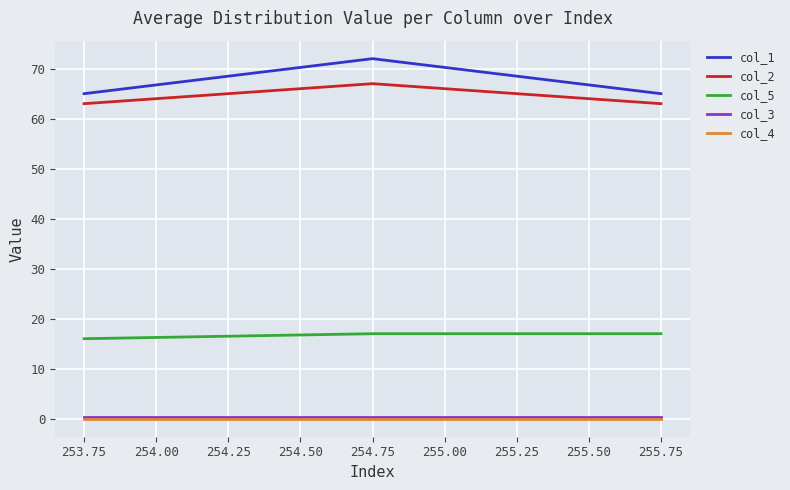

Which series has the largest range (max minus min)?

col_1